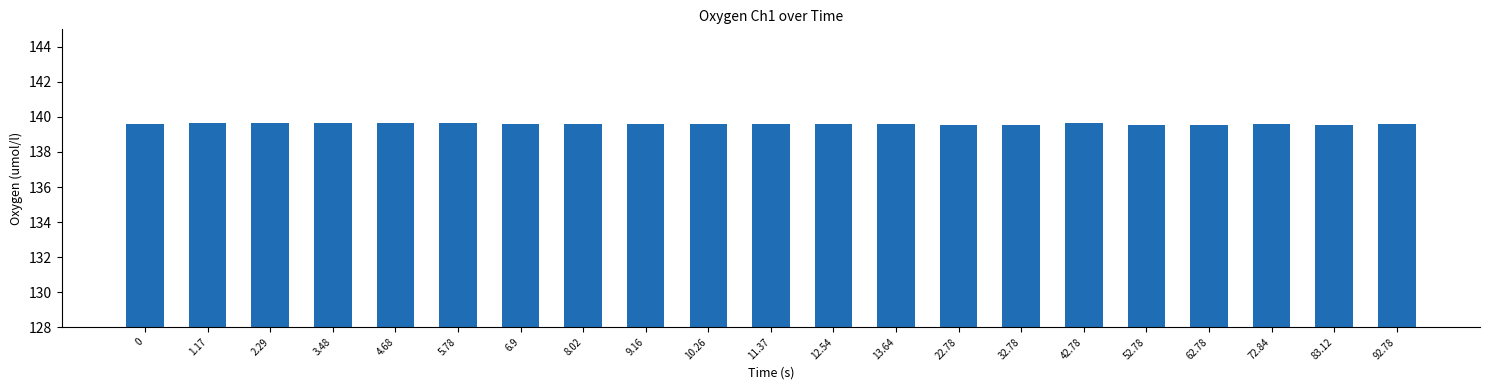

What is the label of the 6th bar from the right?

42.78